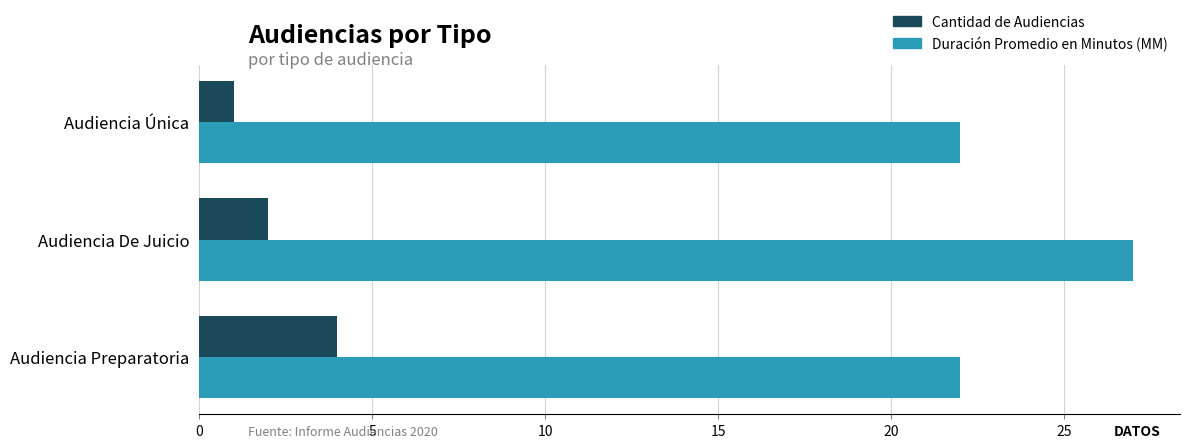

What is the greatest value displayed?

27